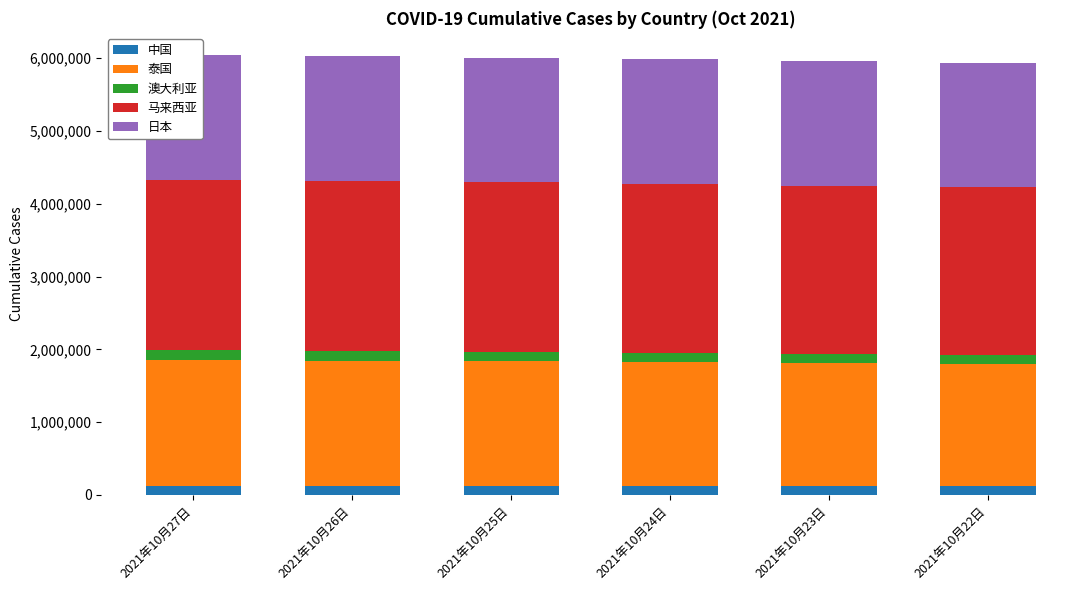

Which series has the largest total across all categories?

马来西亚